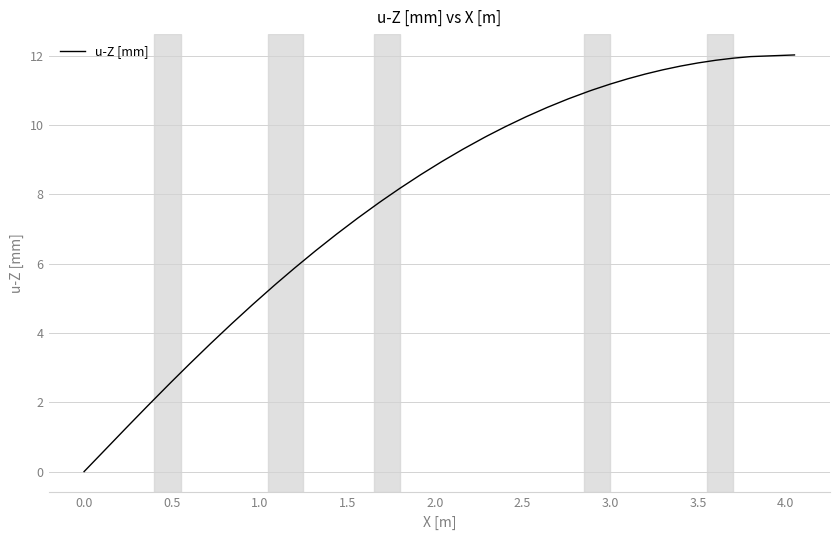

What is the difference between the maximum and minimum values?

12.0